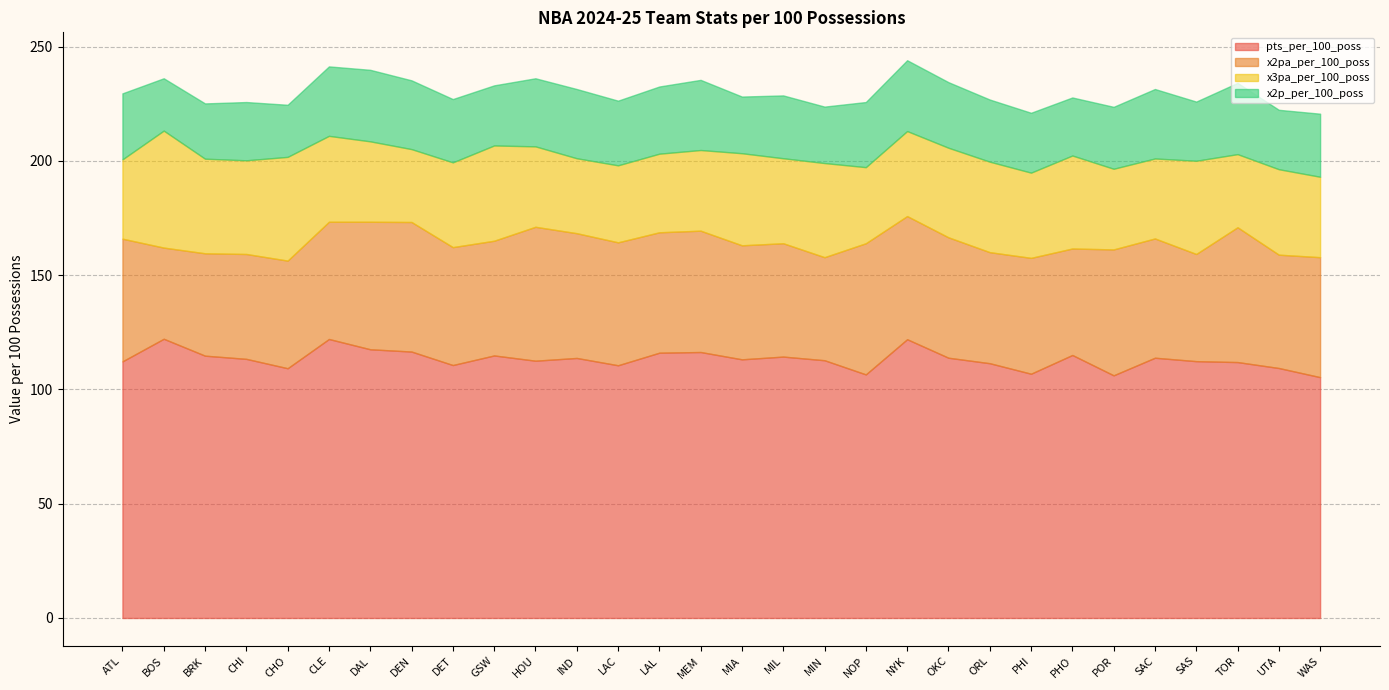

The value of x2p_per_100_poss at DAL is 31.3. True or false?

True